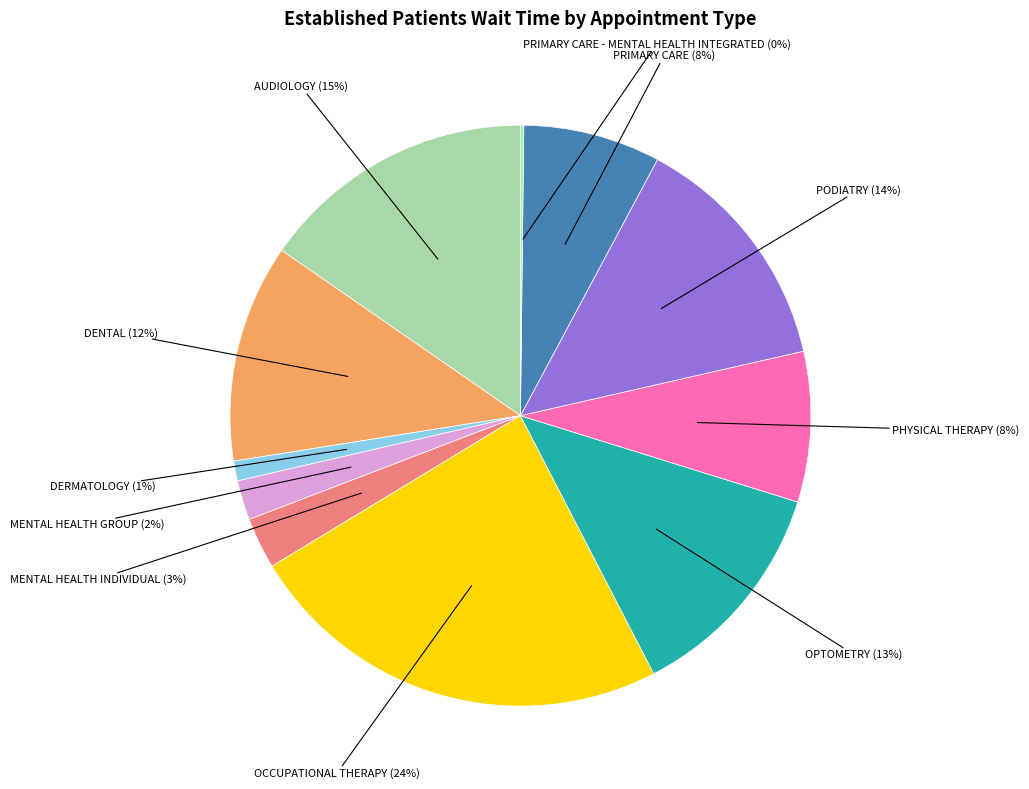

Is there any slice that represents more than half of the pie?

No